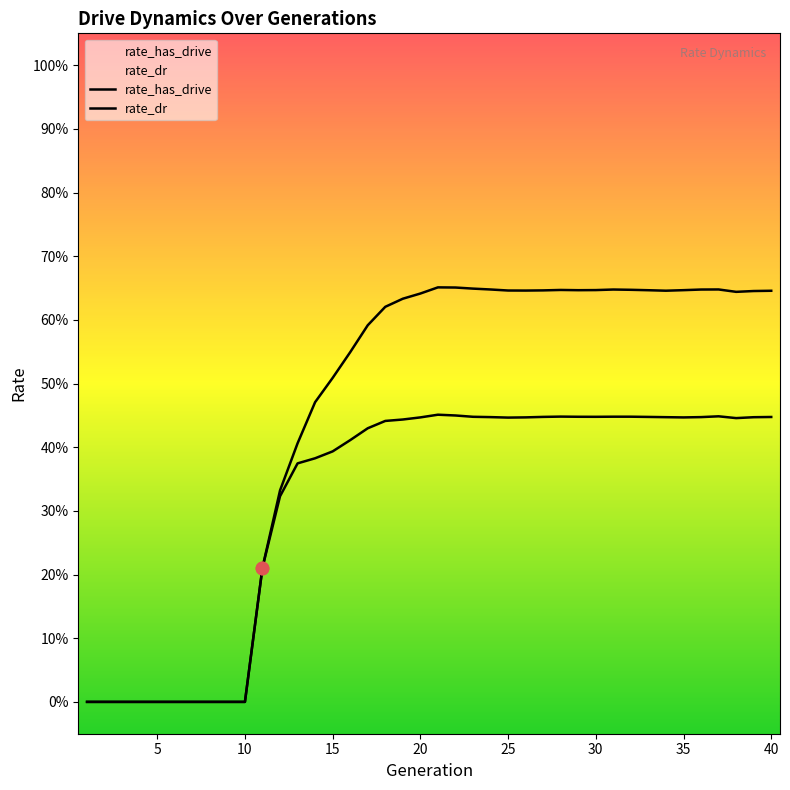

At how many categories does at least one series exceed 0?

30